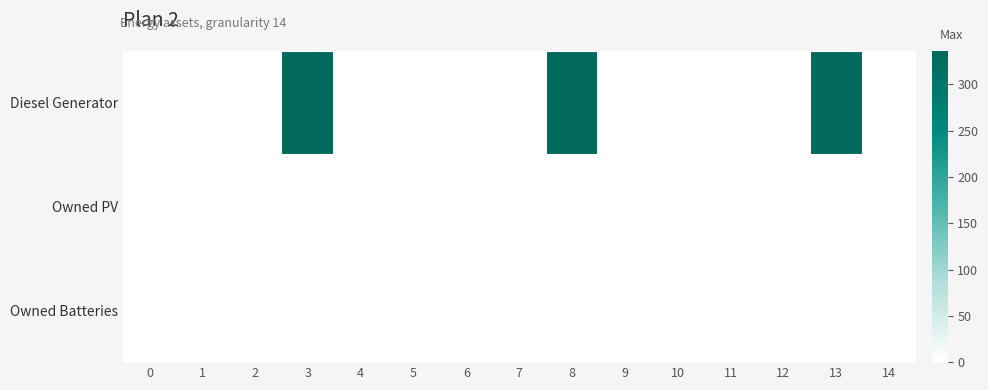

Reading left to right, transcribe all the data shown in this chart.

Diesel Generator: 0=0	1=0	2=0	3=336	4=0	5=0	6=0	7=0	8=336	9=0	10=0	11=0	12=0	13=336	14=0
Owned PV: 0=0	1=0	2=0	3=0	4=0	5=0	6=0	7=0	8=0	9=0	10=0	11=0	12=0	13=0	14=0
Owned Batteries: 0=0	1=0	2=0	3=0	4=0	5=0	6=0	7=0	8=0	9=0	10=0	11=0	12=0	13=0	14=0